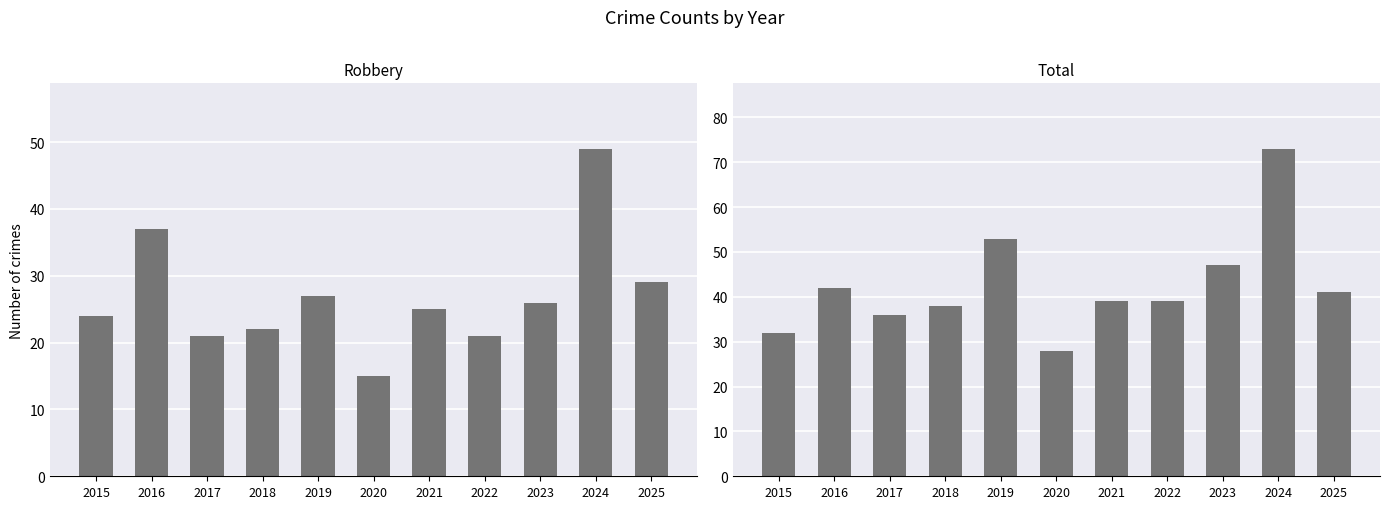

The value of Total at 2020 is 15. True or false?

False